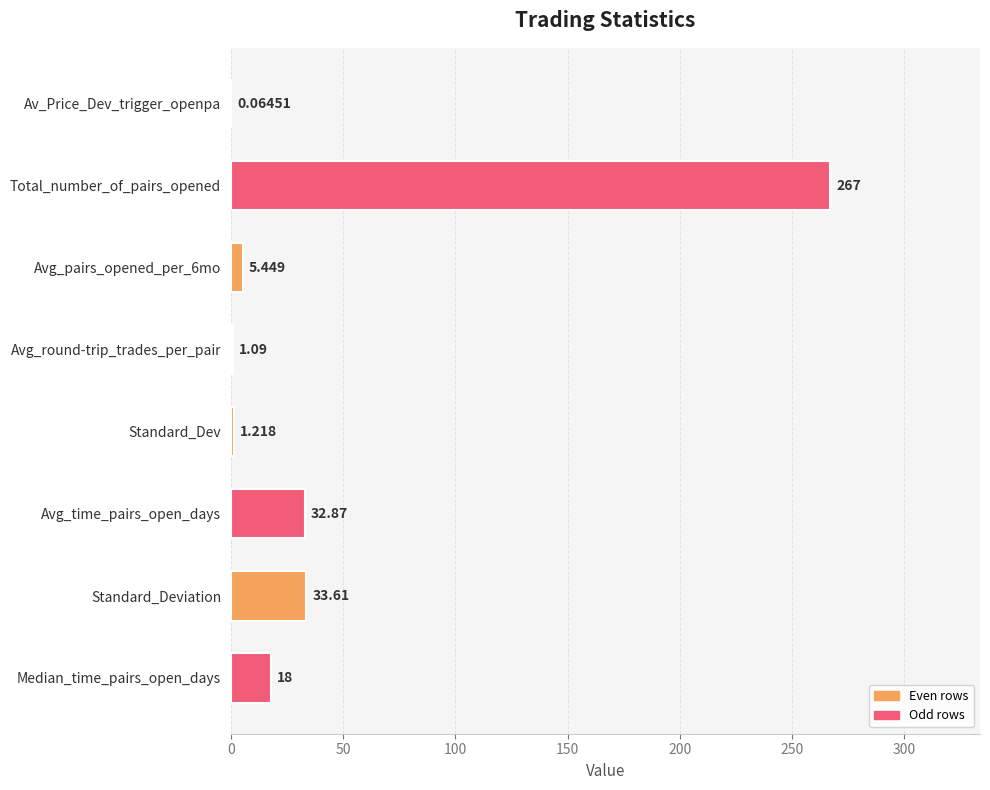

What is the greatest value displayed?

267.0